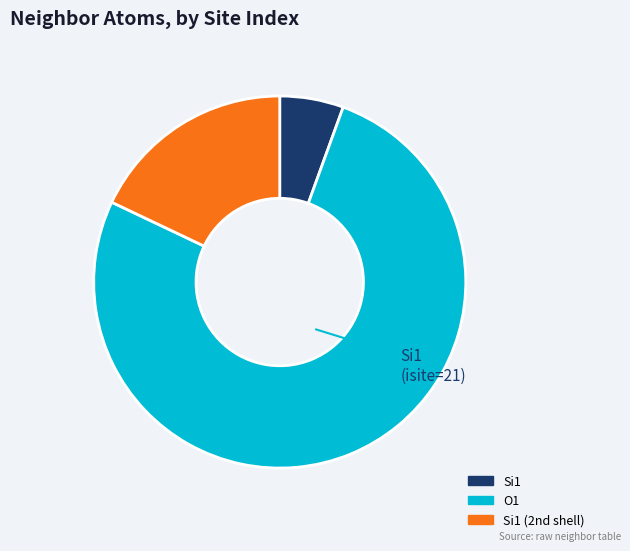

What is the largest slice in the pie chart?

O1